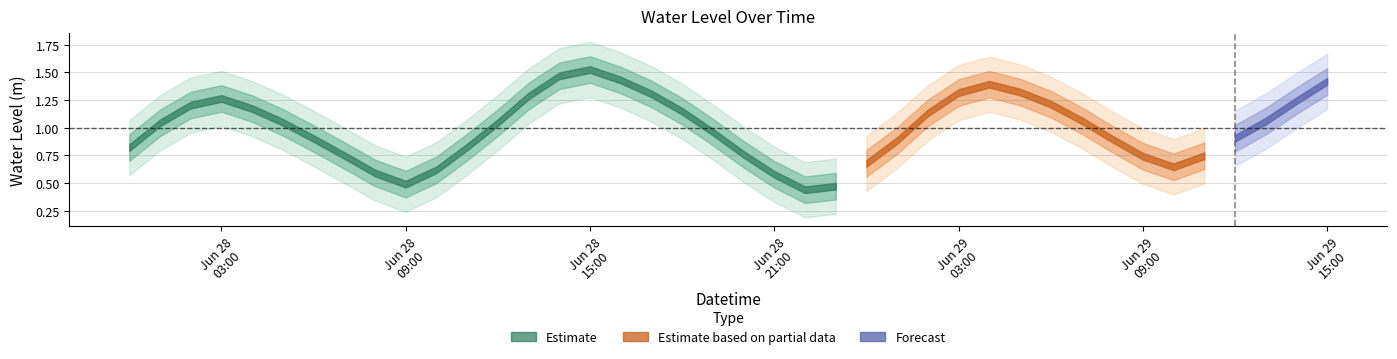

Rank the categories by value from highest to lowest.

2024-06-28 15:00:00, 2024-06-28 14:00:00, 2024-06-28 16:00:00, 2024-06-29 15:00:00, 2024-06-29 04:00:00, 2024-06-29 05:00:00, 2024-06-29 03:00:00, 2024-06-28 17:00:00, 2024-06-28 13:00:00, 2024-06-28 03:00:00, 2024-06-29 14:00:00, 2024-06-29 06:00:00, 2024-06-28 02:00:00, 2024-06-28 04:00:00, 2024-06-28 18:00:00, 2024-06-29 02:00:00, 2024-06-29 07:00:00, 2024-06-29 13:00:00, 2024-06-28 05:00:00, 2024-06-28 12:00:00, 2024-06-28 01:00:00, 2024-06-28 19:00:00, 2024-06-29 12:00:00, 2024-06-28 06:00:00, 2024-06-29 08:00:00, 2024-06-29 01:00:00, 2024-06-28 11:00:00, 2024-06-28 00:00:00, 2024-06-28 20:00:00, 2024-06-28 07:00:00, 2024-06-29 11:00:00, 2024-06-29 09:00:00, 2024-06-29 00:00:00, 2024-06-29 10:00:00, 2024-06-28 10:00:00, 2024-06-28 08:00:00, 2024-06-28 21:00:00, 2024-06-28 09:00:00, 2024-06-28 23:00:00, 2024-06-28 22:00:00